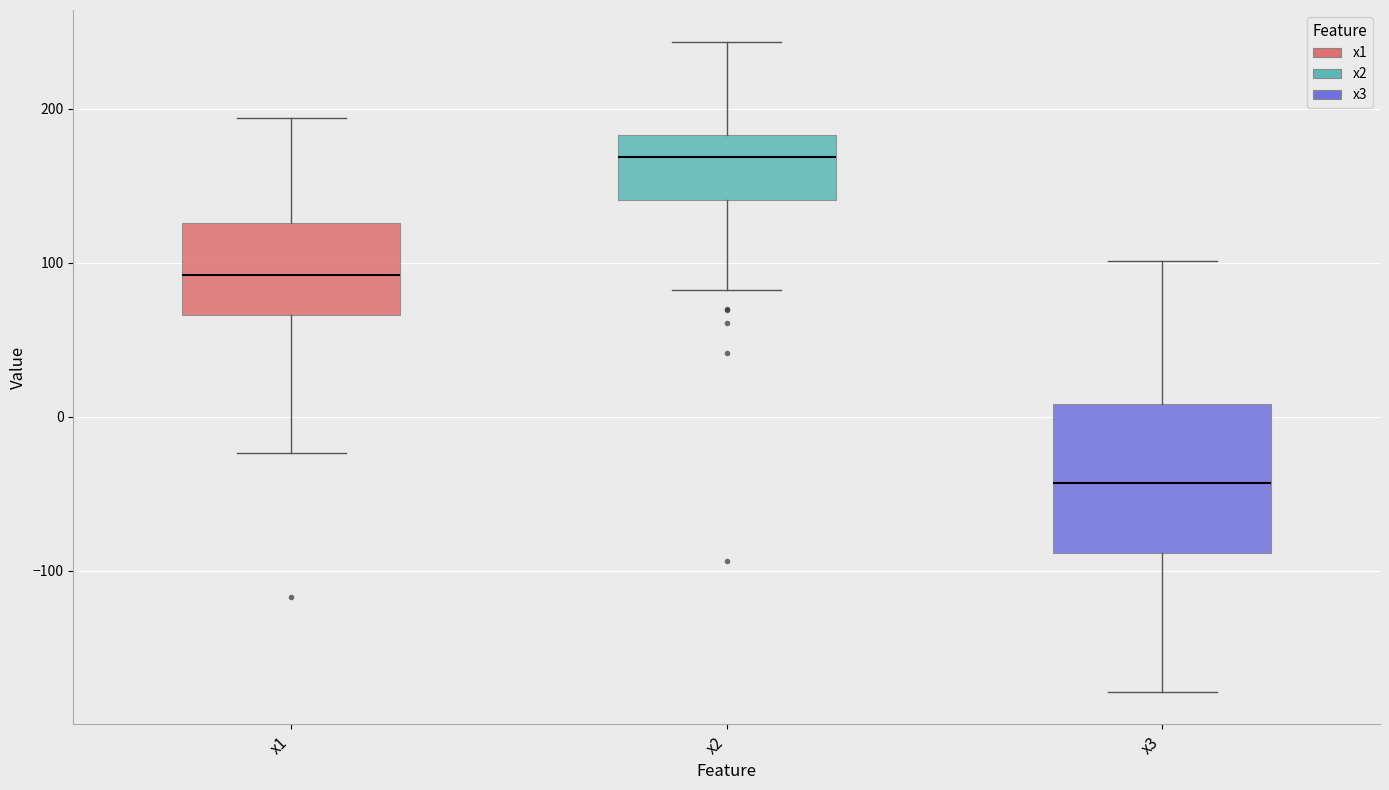

Which box has the lowest median line?

x3